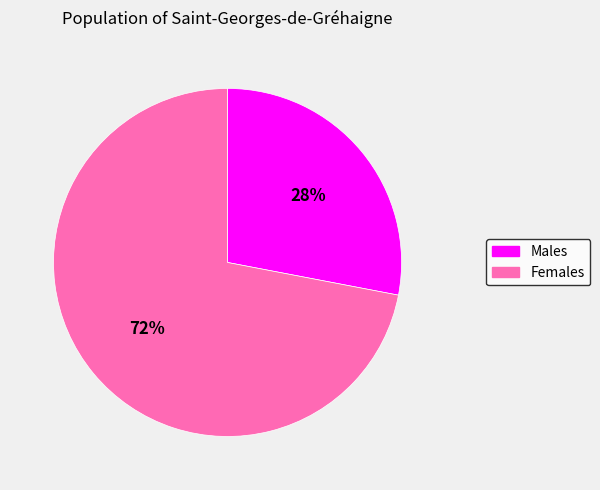

To the nearest percent, what is the difference between the largest and smallest slice percentages?

44%